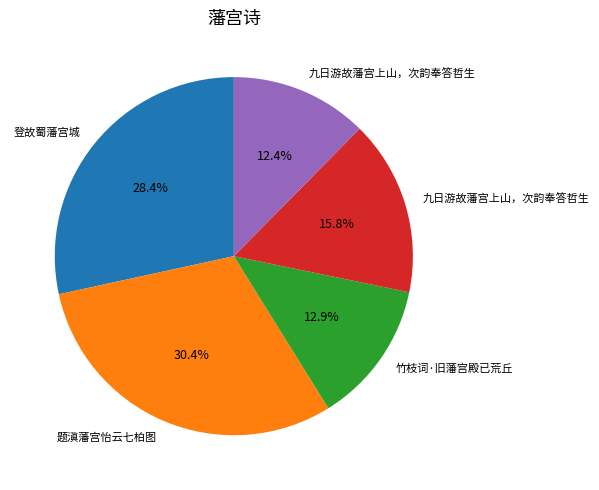

Is there any slice that represents more than half of the pie?

No